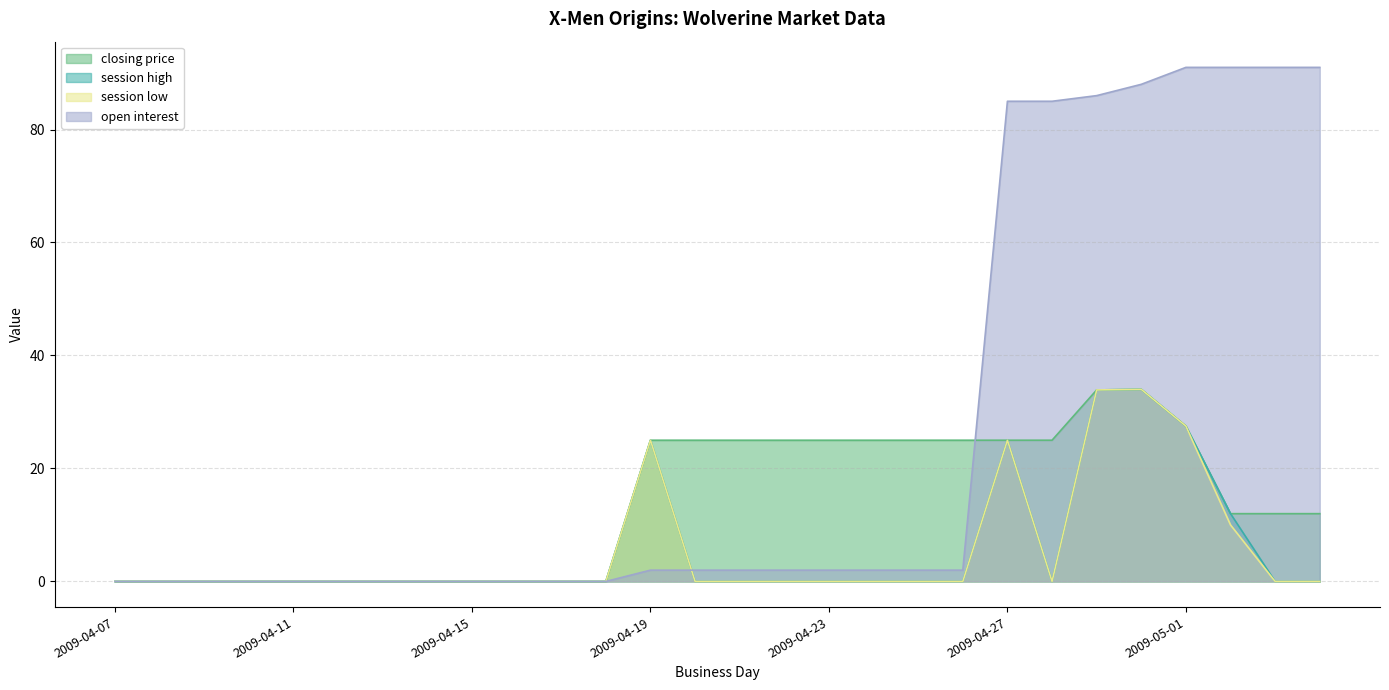

Which series has the largest range (max minus min)?

open interest